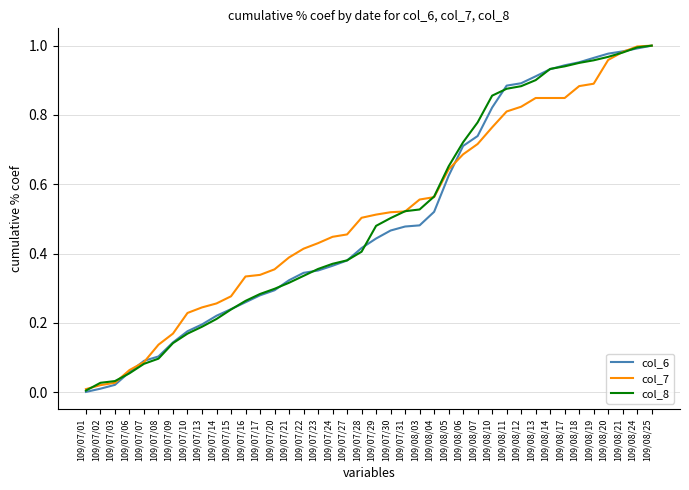

What position from the right is 109/07/29?

20